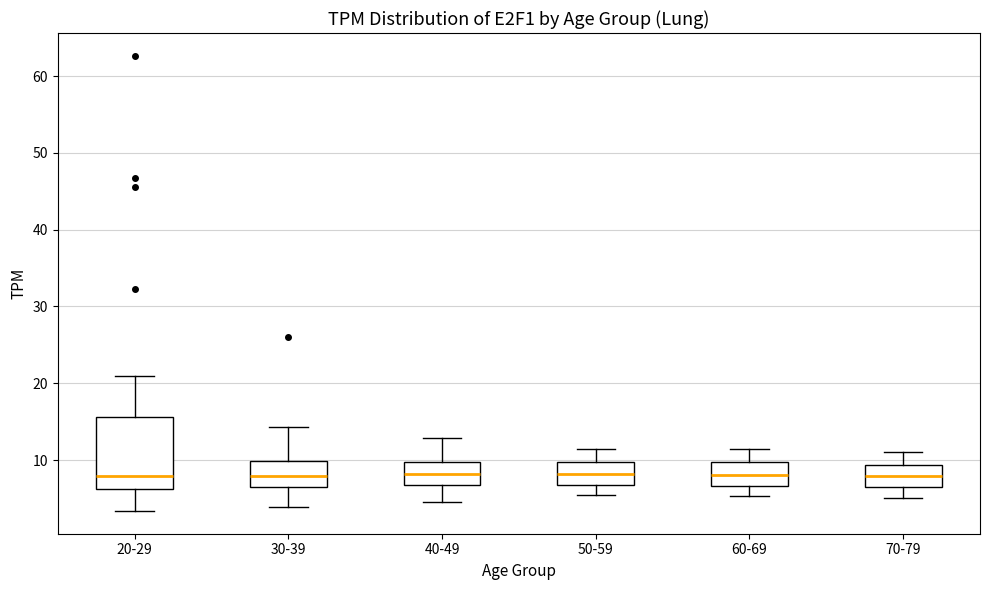

Reading left to right, read every box against the y-axis: the position of its median line, the range the box covers, and the ends of its whiskers. The values are not printed on the chart, so give them approximately, as read against the axis.

20-29: median 8, box 6 to 16, whiskers 3 to 21
30-39: median 8, box 6 to 10, whiskers 4 to 14
40-49: median 8, box 7 to 10, whiskers 5 to 13
50-59: median 8, box 7 to 10, whiskers 5 to 11
60-69: median 8, box 7 to 10, whiskers 5 to 11
70-79: median 8, box 6 to 9, whiskers 5 to 11